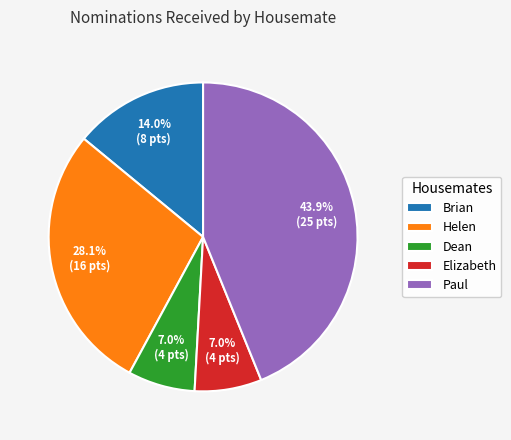

Is there any slice that represents more than half of the pie?

No